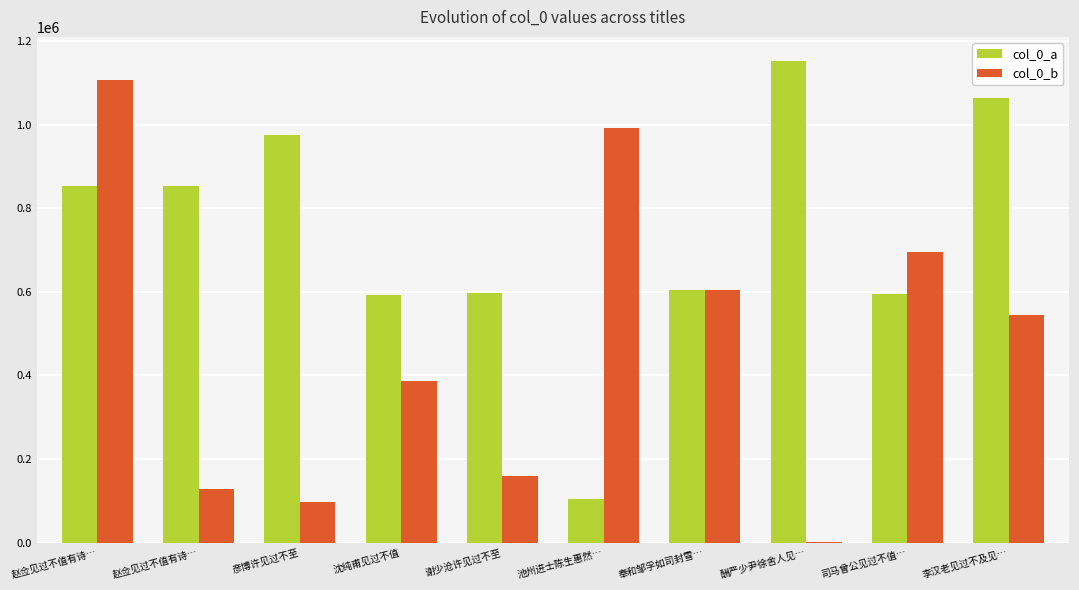

Reading right to left, extract all data points from this chart.

col_0_a: 李汉老见过不及见…=1062749	司马曾公见过不值…=593806	酬严少尹徐舍人见…=1152033	奉和邹孚如司封雪…=603316	池州进士陈生惠然…=103504	谢少沧许见过不至=598393	沈纯甫见过不值=593037	彦博许见过不至=974178	赵佥见过不值有诗…=854108	赵佥见过不值有诗…=853146
col_0_b: 李汉老见过不及见…=544751	司马曾公见过不值…=695920	酬严少尹徐舍人见…=2926	奉和邹孚如司封雪…=603315	池州进士陈生惠然…=990947	谢少沧许见过不至=160430	沈纯甫见过不值=387479	彦博许见过不至=98152	赵佥见过不值有诗…=129254	赵佥见过不值有诗…=1105421